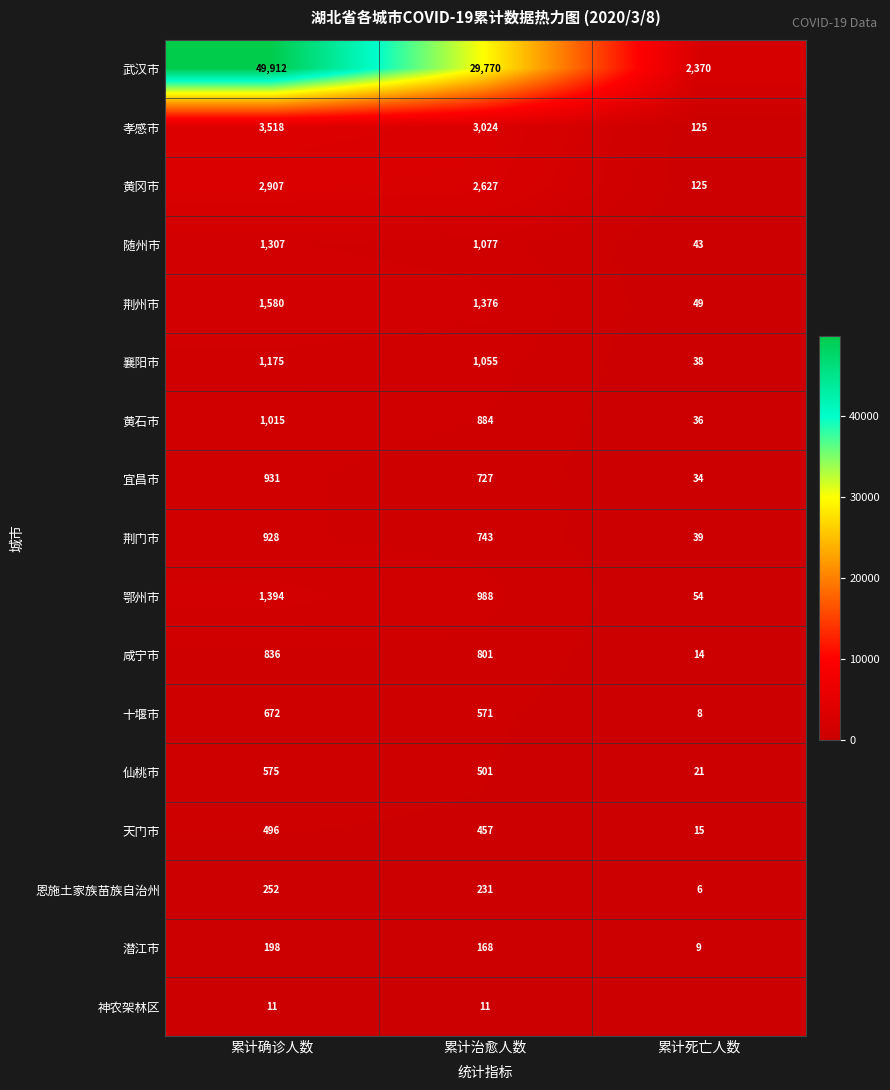

At which label does 仙桃市 reach its peak?

累计确诊人数